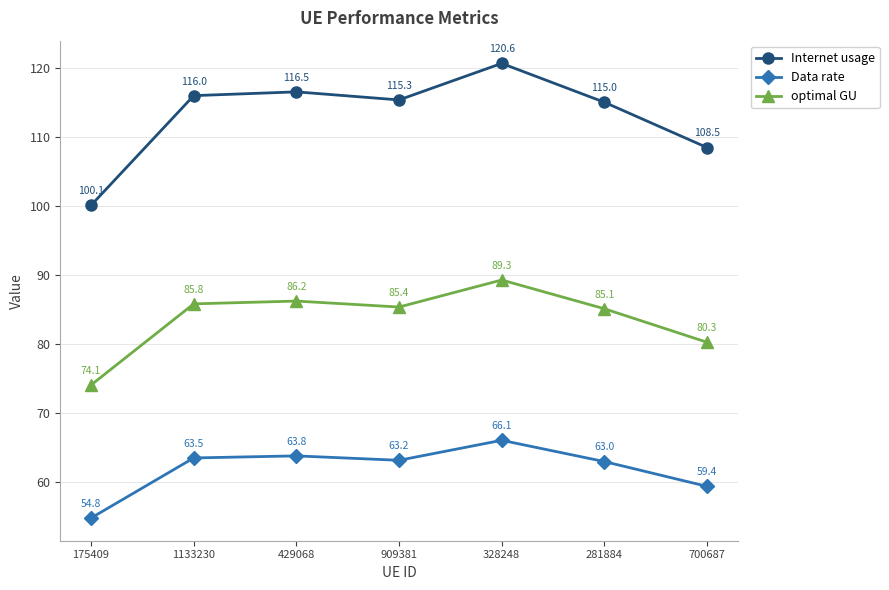

What are all the series names shown in the legend?

Internet usage, Data rate, optimal GU